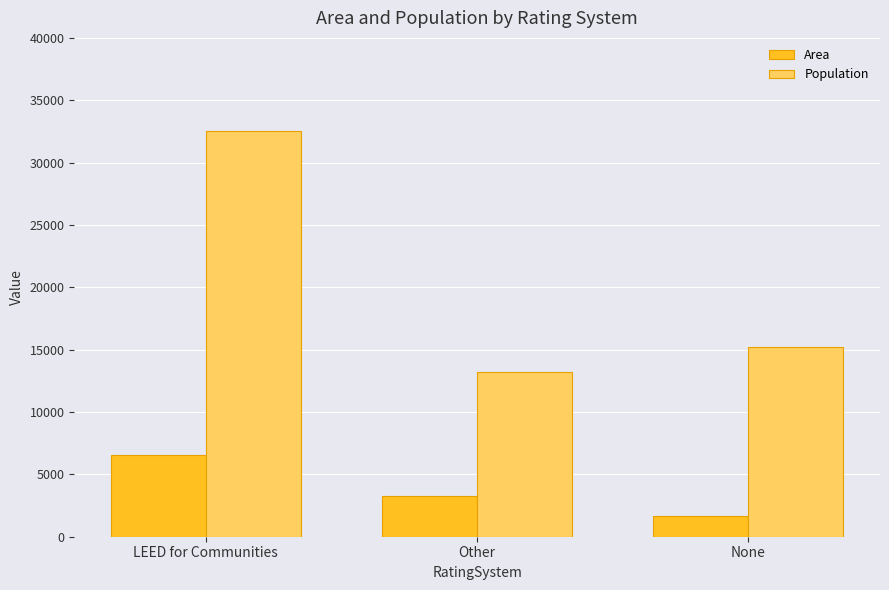

List the series in order of their overall mean, highest first.

Population, Area